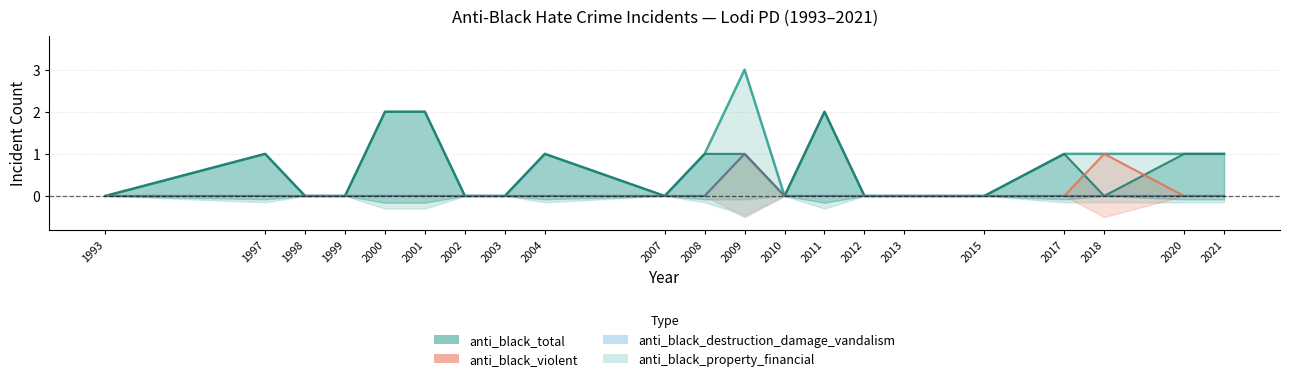

What is the value of the anti_black_total point at the 12th from the left?

3